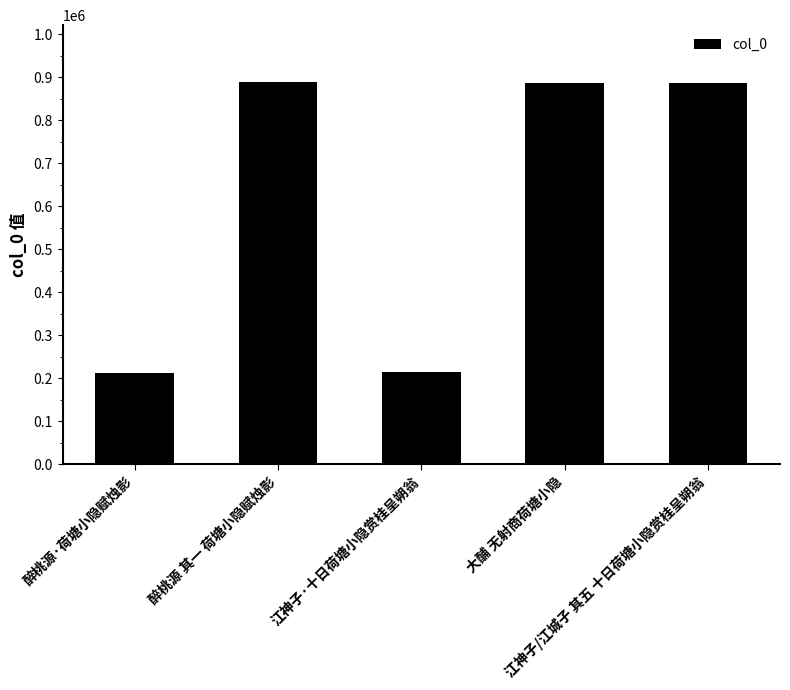

What is the smallest value displayed?

213367